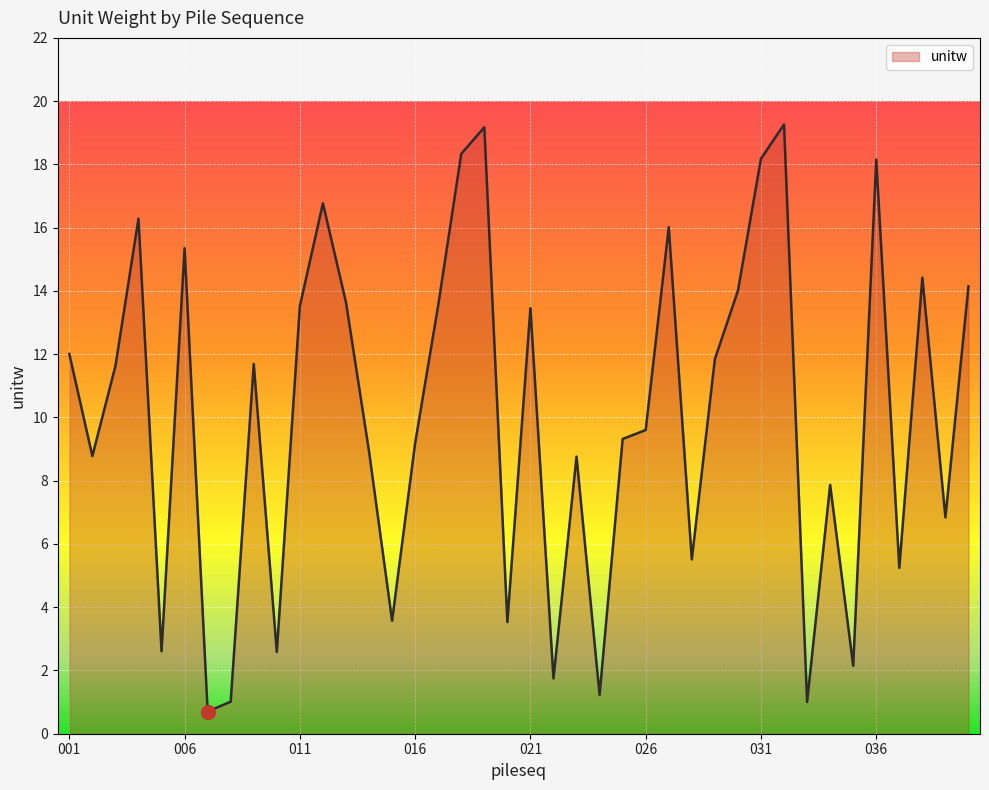

What is the difference between the maximum and minimum values?

18.6